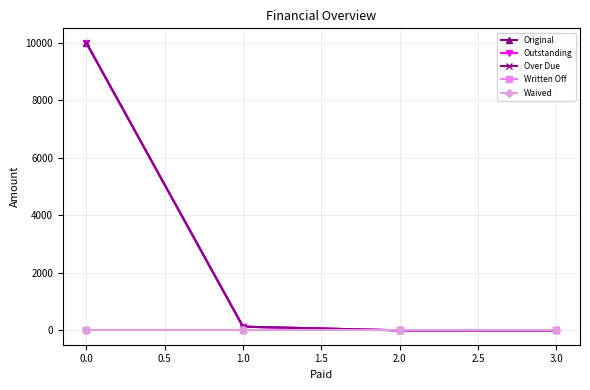

Does the chart have visible grid lines?

Yes